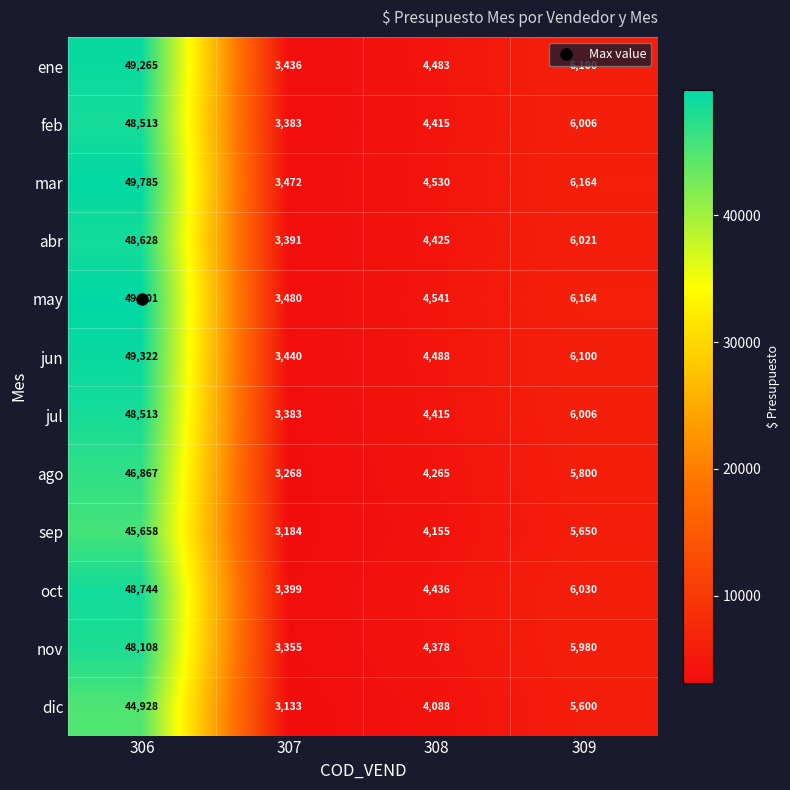

What is the minimum value shown in the chart?

3133